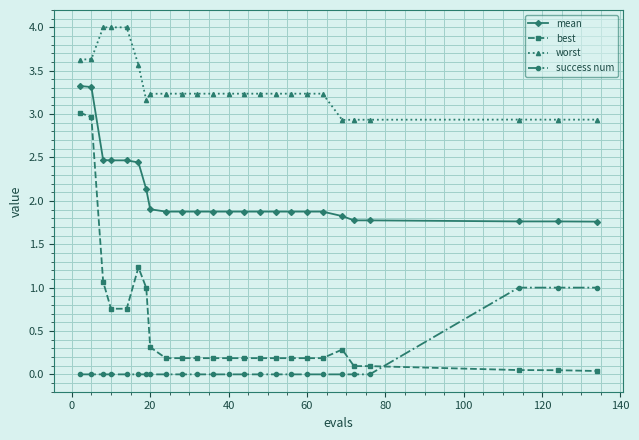

Which series has the widest spread of values?

best